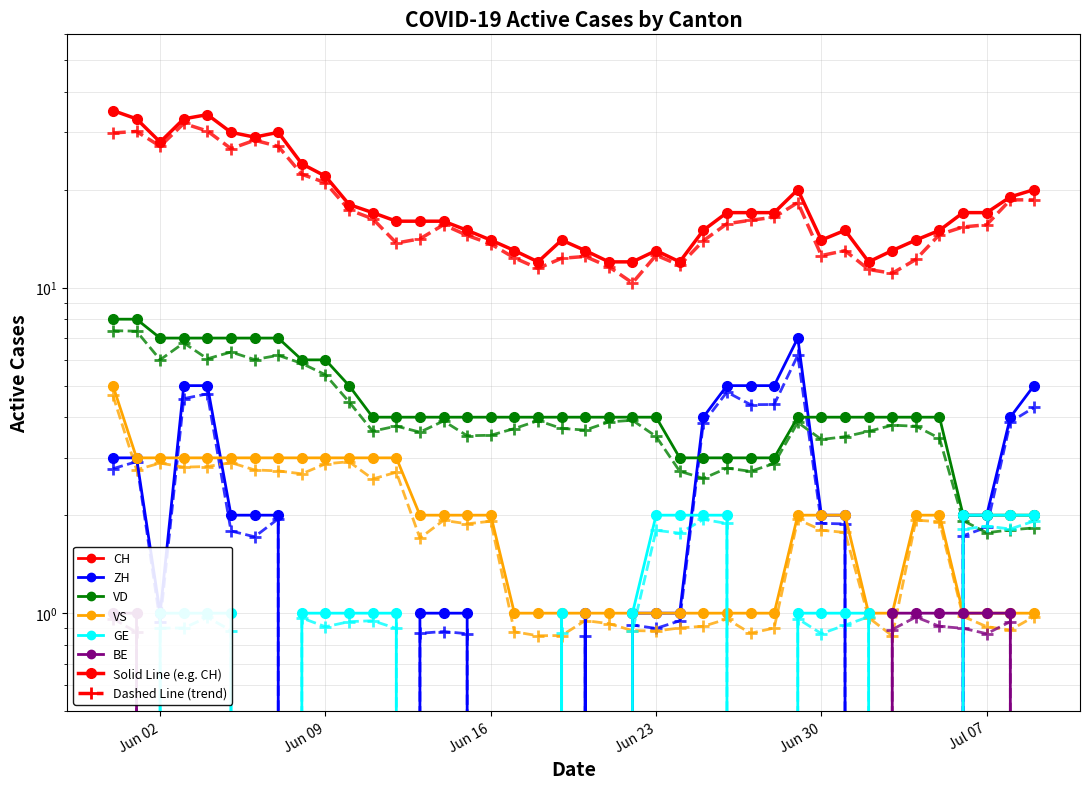

How many data points in GE are less than 1?

17